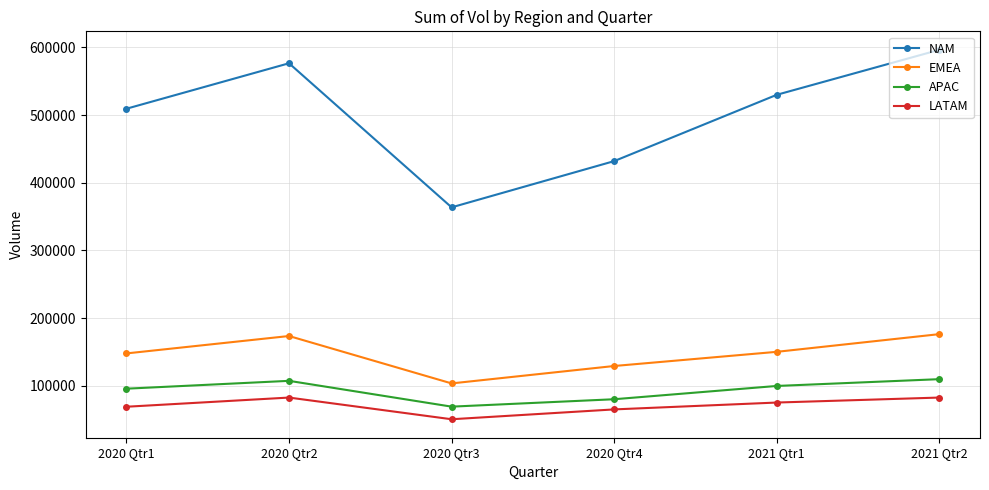

What are all the series names shown in the legend?

NAM, EMEA, APAC, LATAM